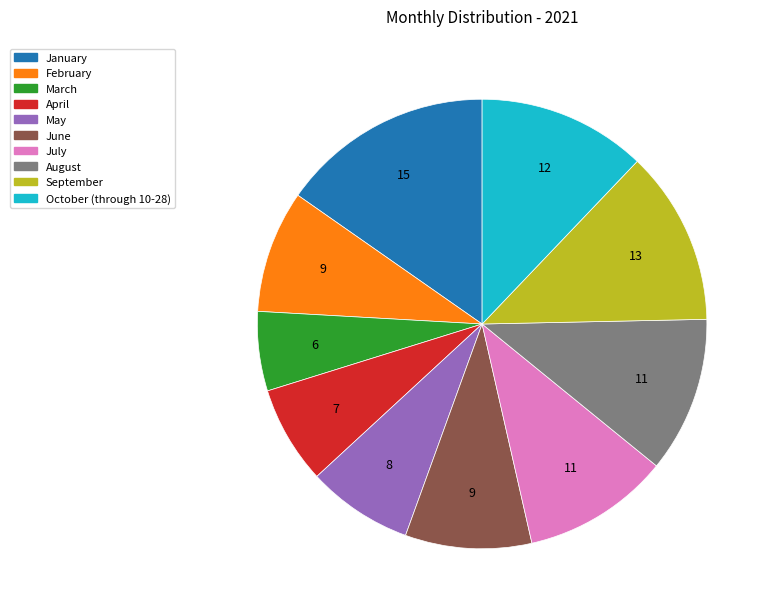

Which has a higher value, June or January?

January